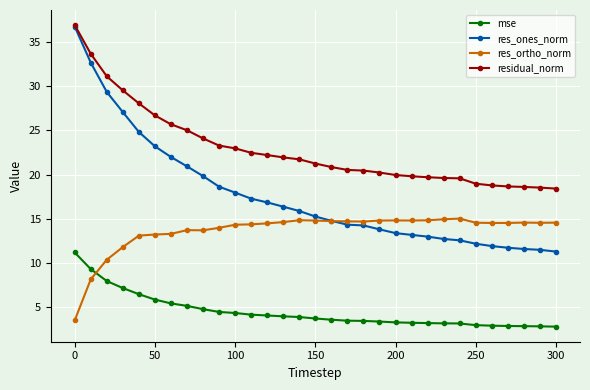

What is the value of the res_ones_norm point at the 21st from the left?

13.4